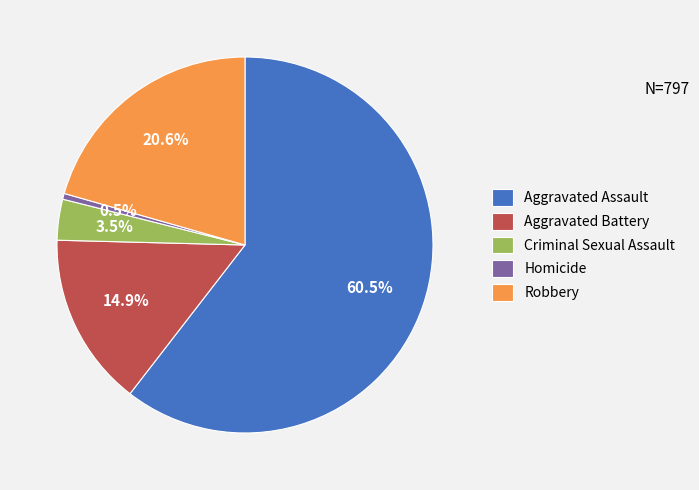

Rank the categories by value from highest to lowest.

Aggravated Assault, Robbery, Aggravated Battery, Criminal Sexual Assault, Homicide